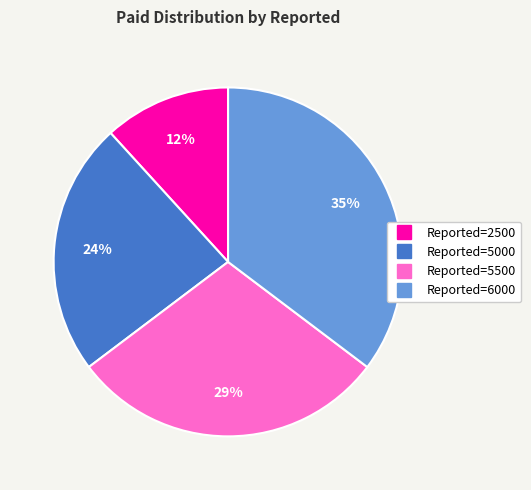

To the nearest percent, what is the average slice percentage?

25%